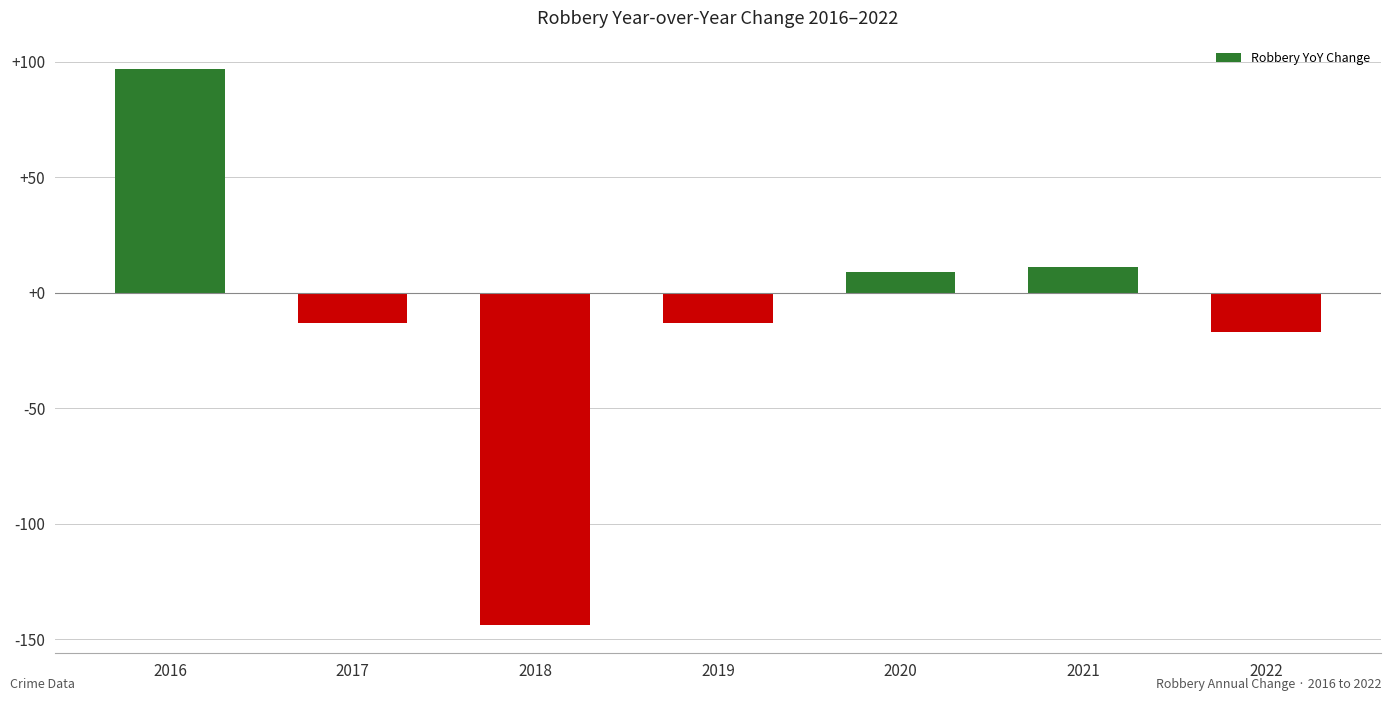

What is the value of the 7th bar from the left?

-17